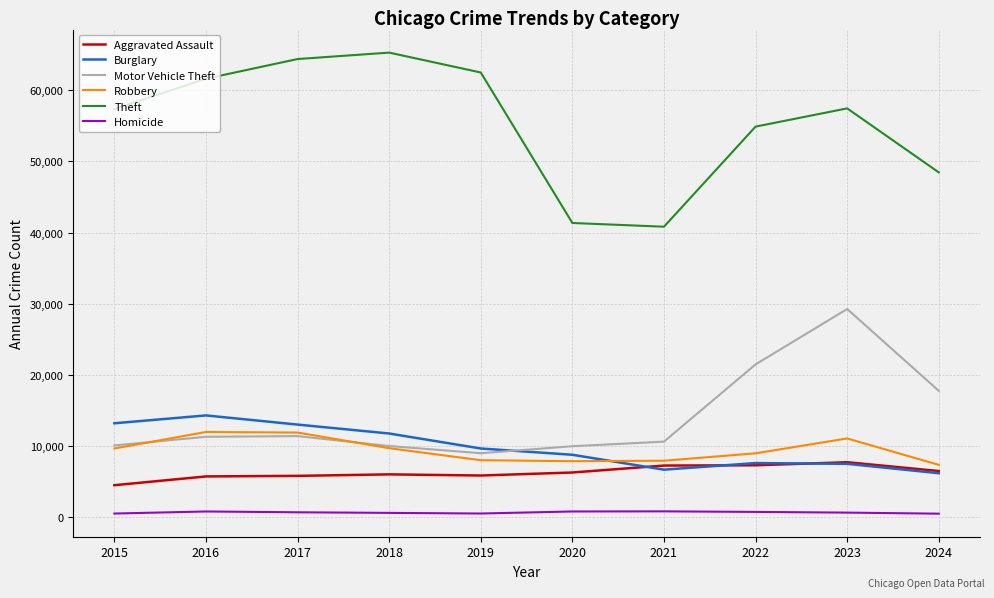

The value of Robbery at 2023 is 11053. True or false?

True